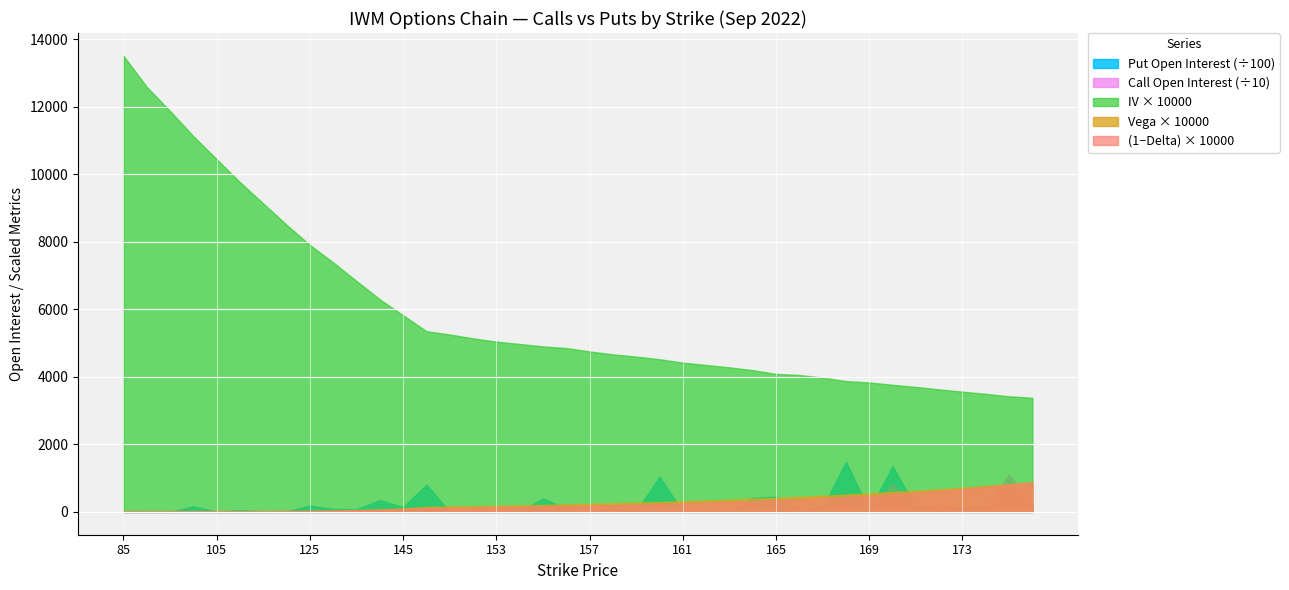

What is the average value of the iv series?

0.6